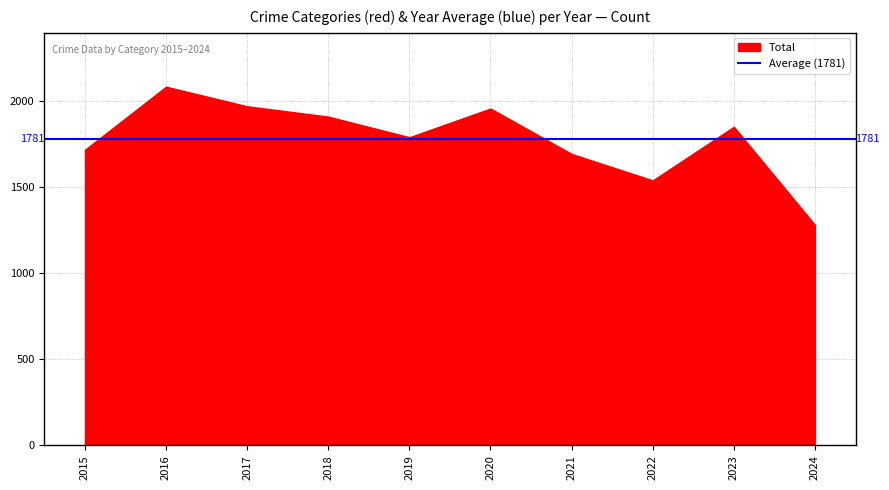

Between 2019 and 2016, which is larger?

2016